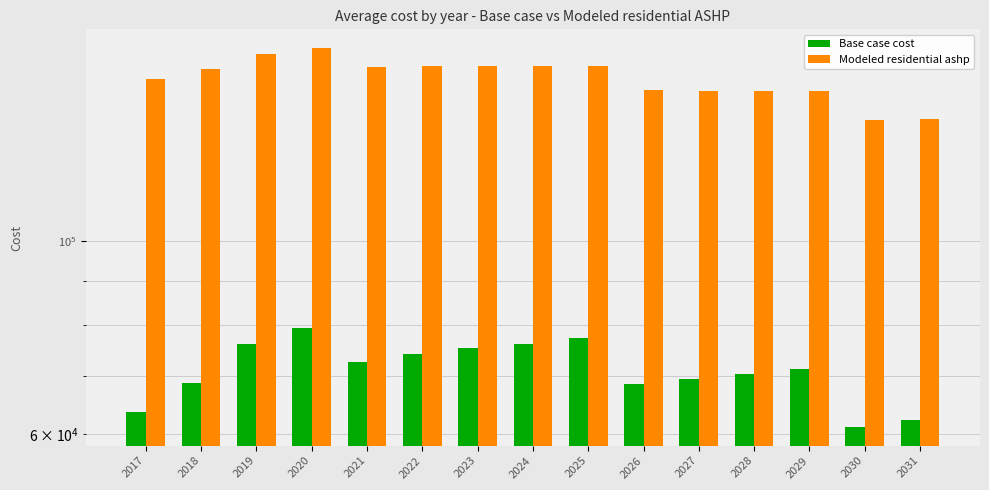

What is the greatest value displayed?

166274.0